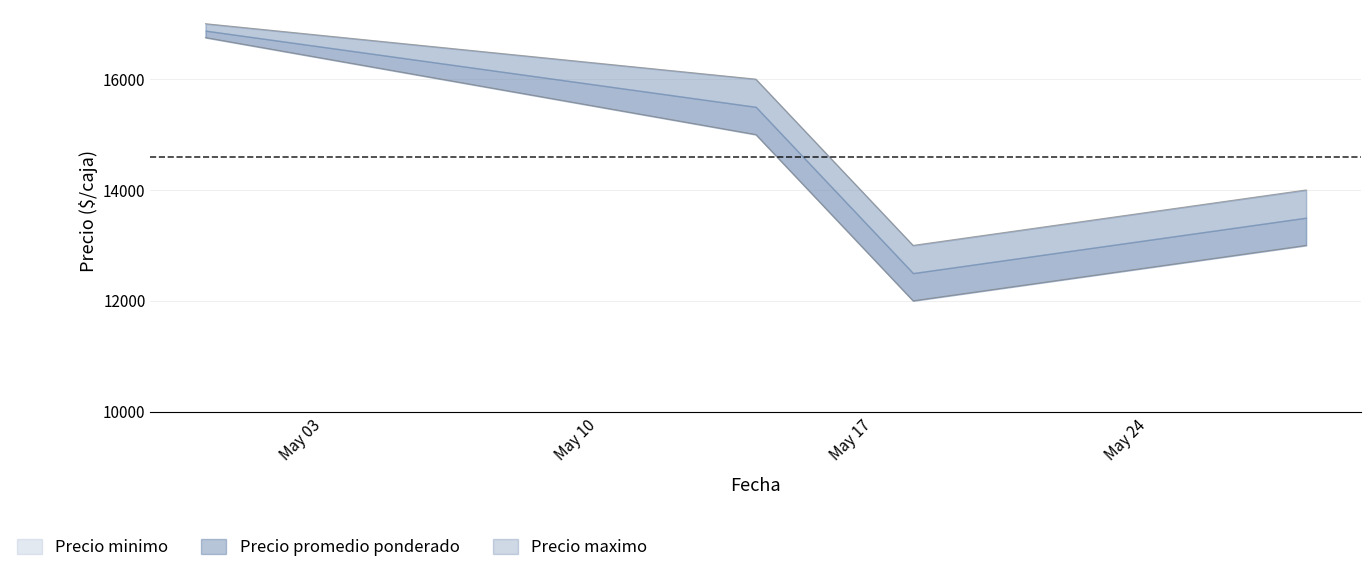

True or false: Precio promedio ponderado has more than 1 points higher than both neighbors.

False